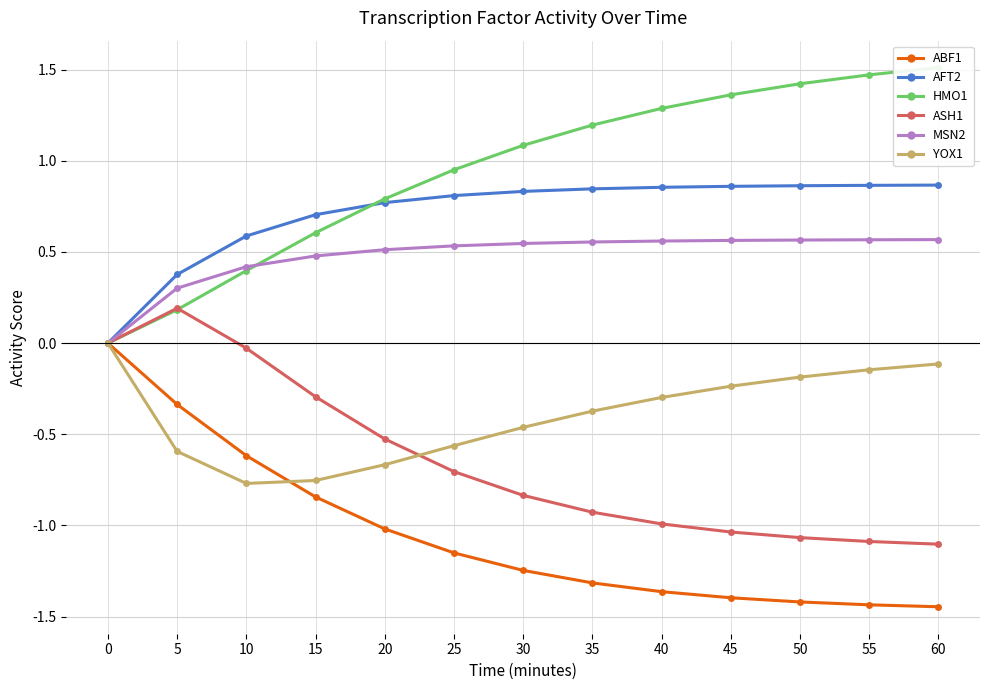

Rank the categories by MSN2 value from lowest to highest.

0, 5, 10, 15, 20, 25, 30, 35, 40, 45, 50, 55, 60